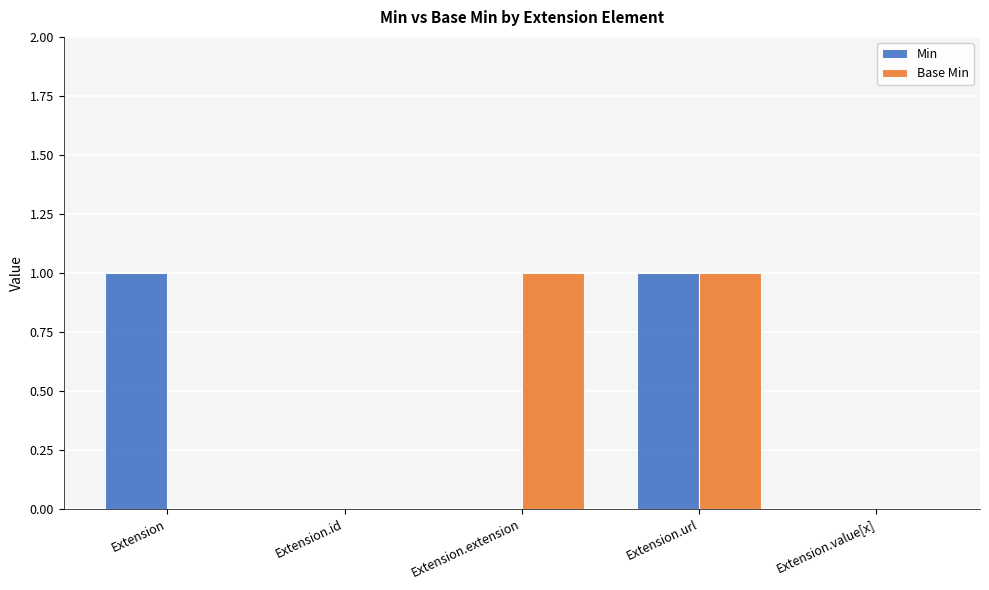

Is the value of Min at Extension.value[x] greater than the value of Base Min at Extension.url?

No